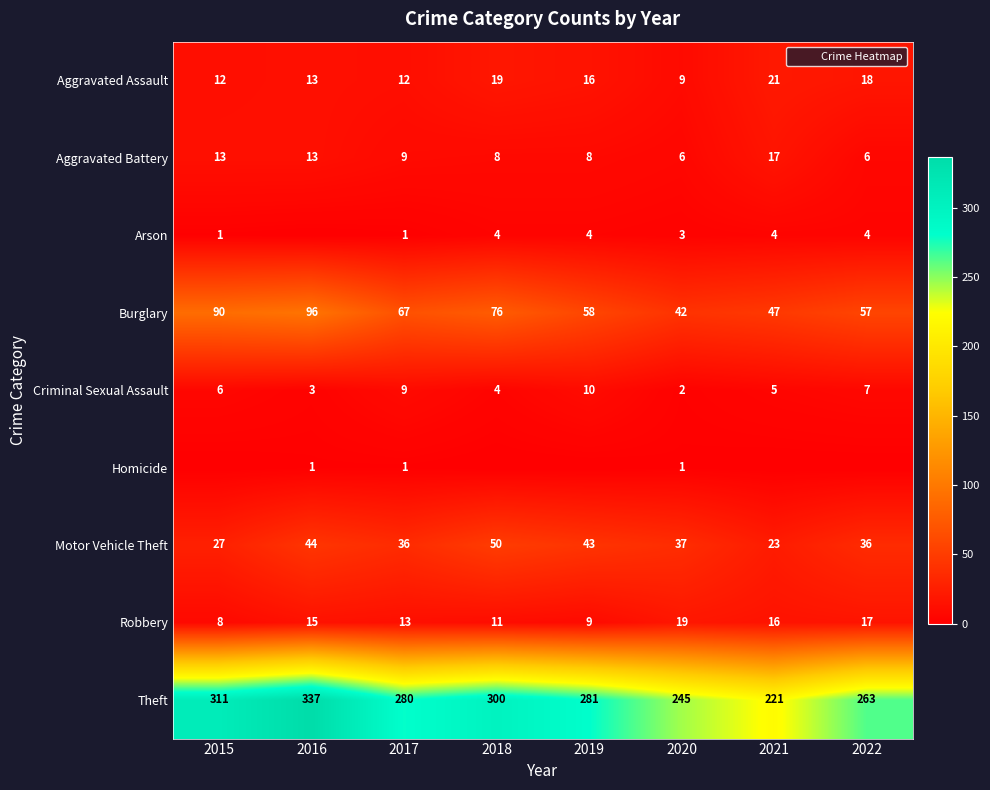

The value of Aggravated Assault at 2015 is 21. True or false?

False